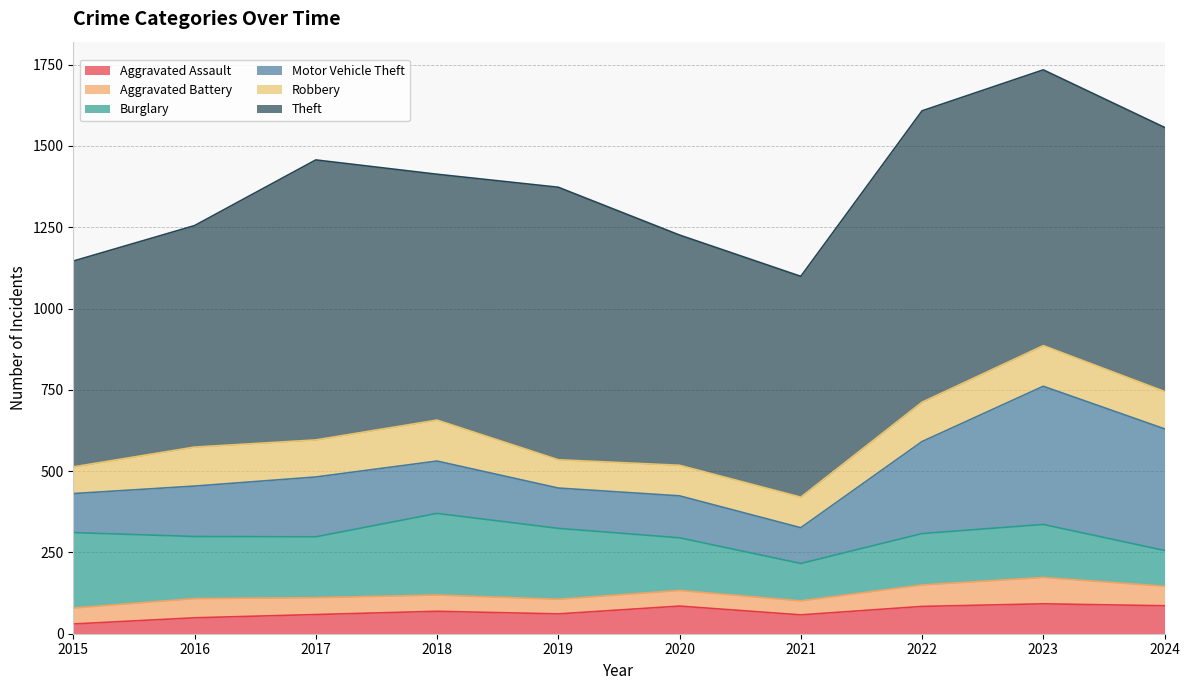

Count the number of data series in this chart.

6